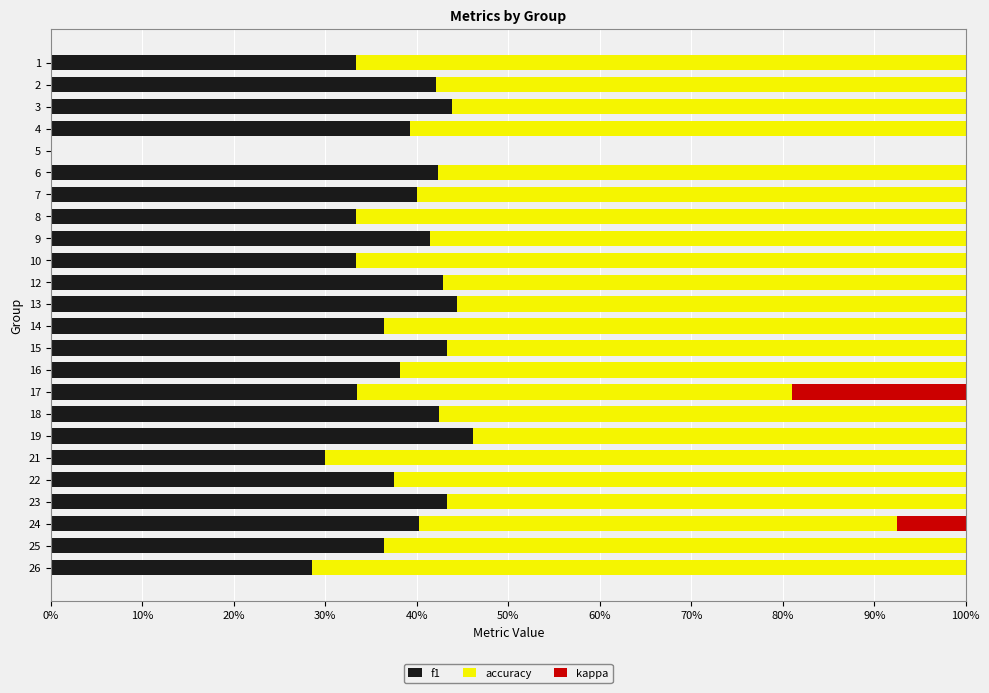

How many kappa values are between 0 and 1?

24